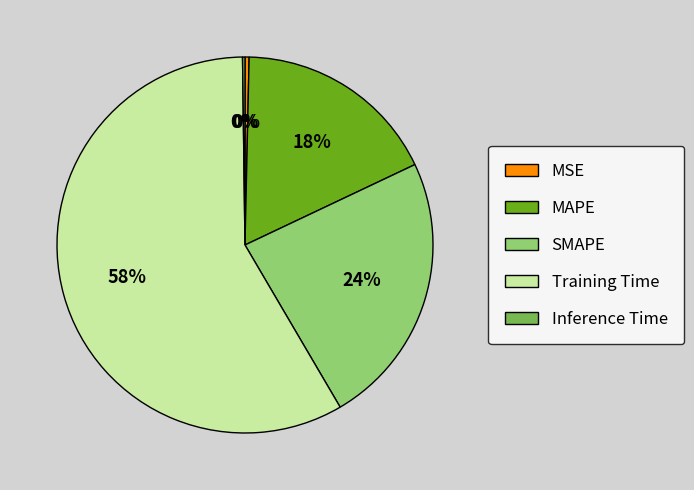

Which has a higher value, MSE or SMAPE?

SMAPE